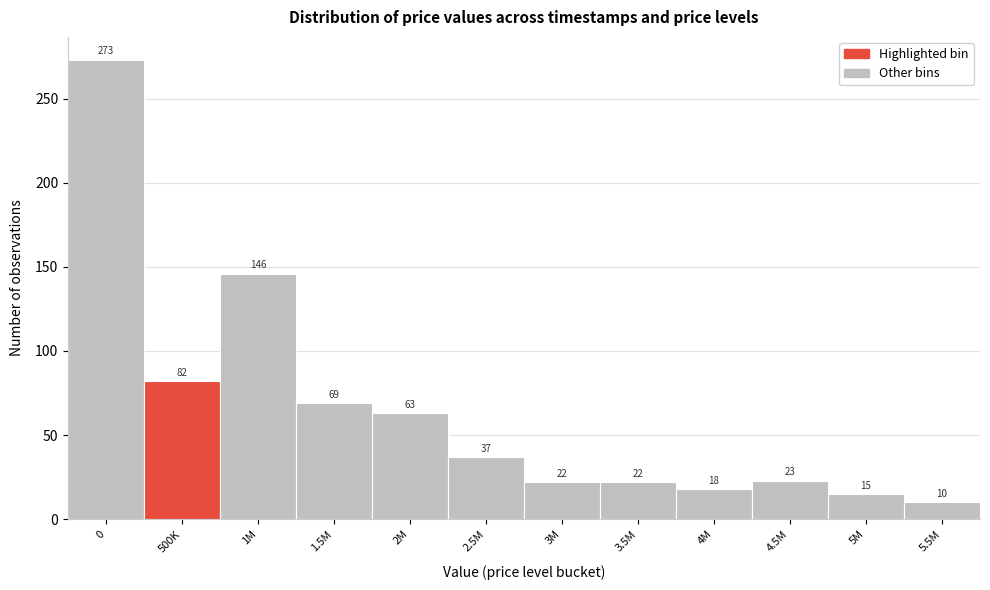

Reading left to right, what are all the values shown in this chart?

0=273	500K=82	1M=146	1.5M=69	2M=63	2.5M=37	3M=22	3.5M=22	4M=18	4.5M=23	5M=15	5.5M=10